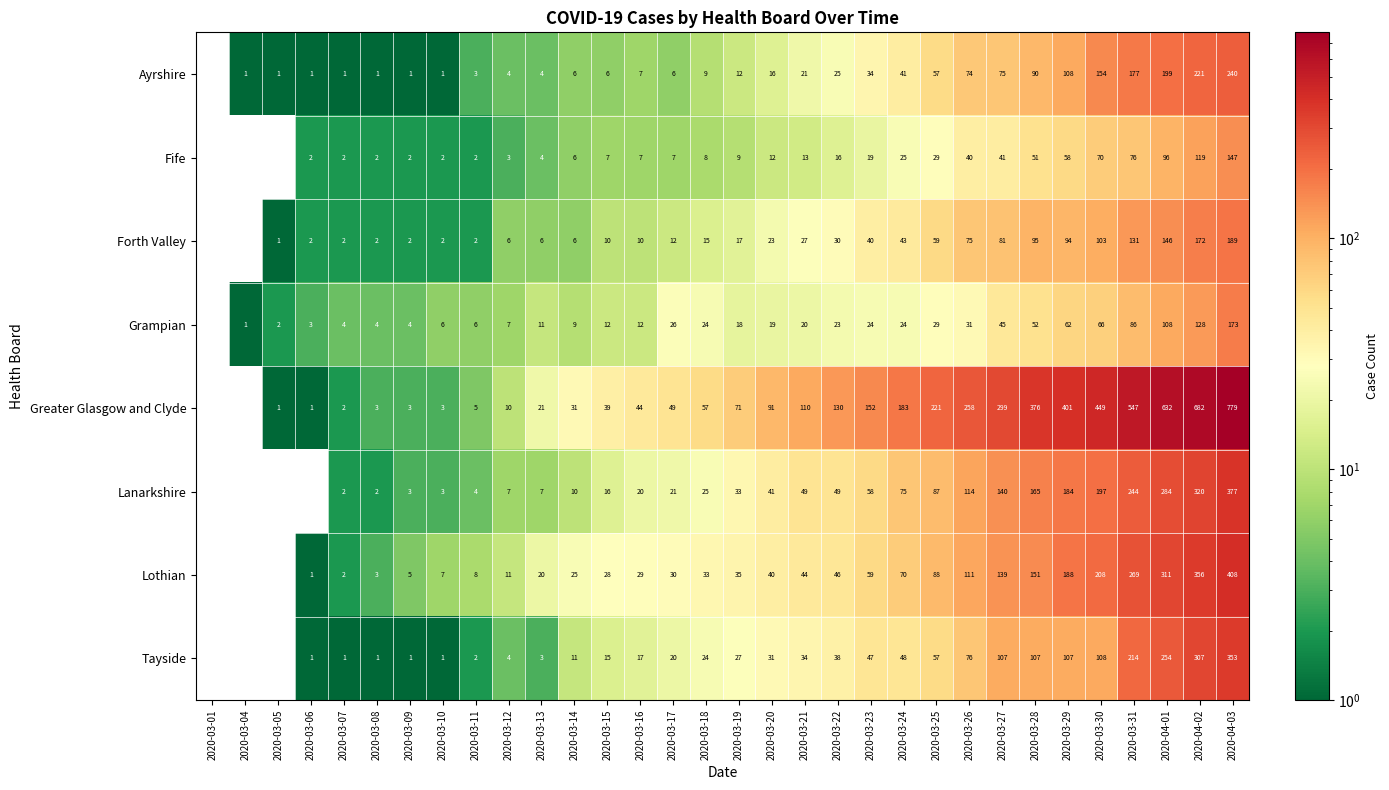

What is the difference between the Fife values at 2020-03-14 and 2020-03-22?

10